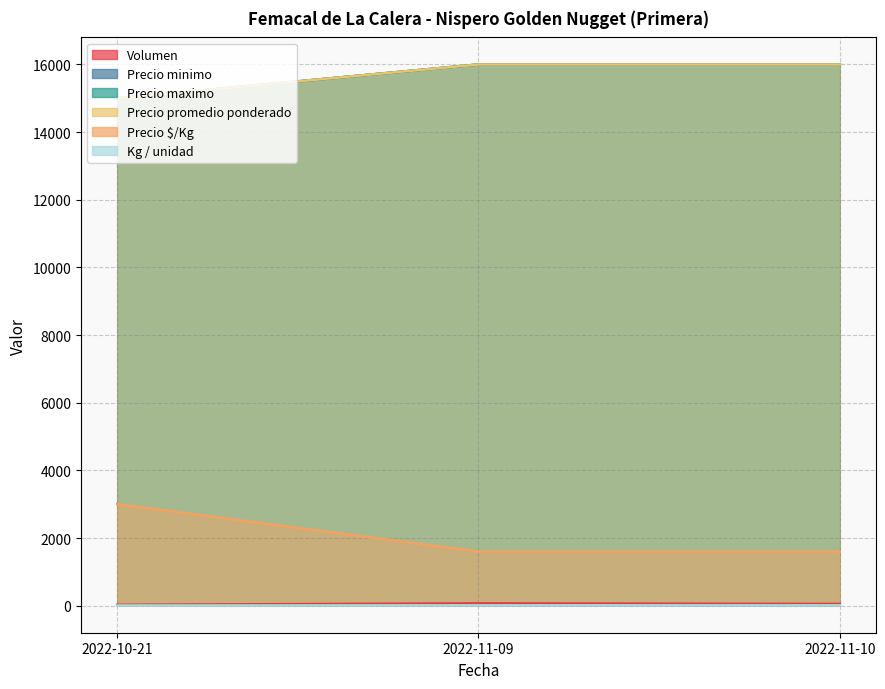

What is the greatest value displayed?

16000